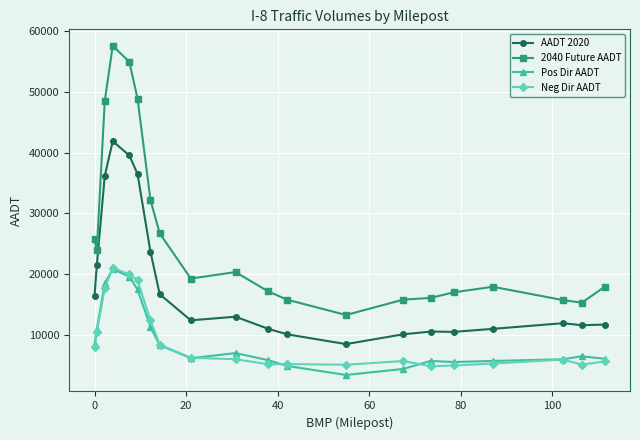

True or false: AADT 2020 and Pos Dir AADT intersect in this chart.

False